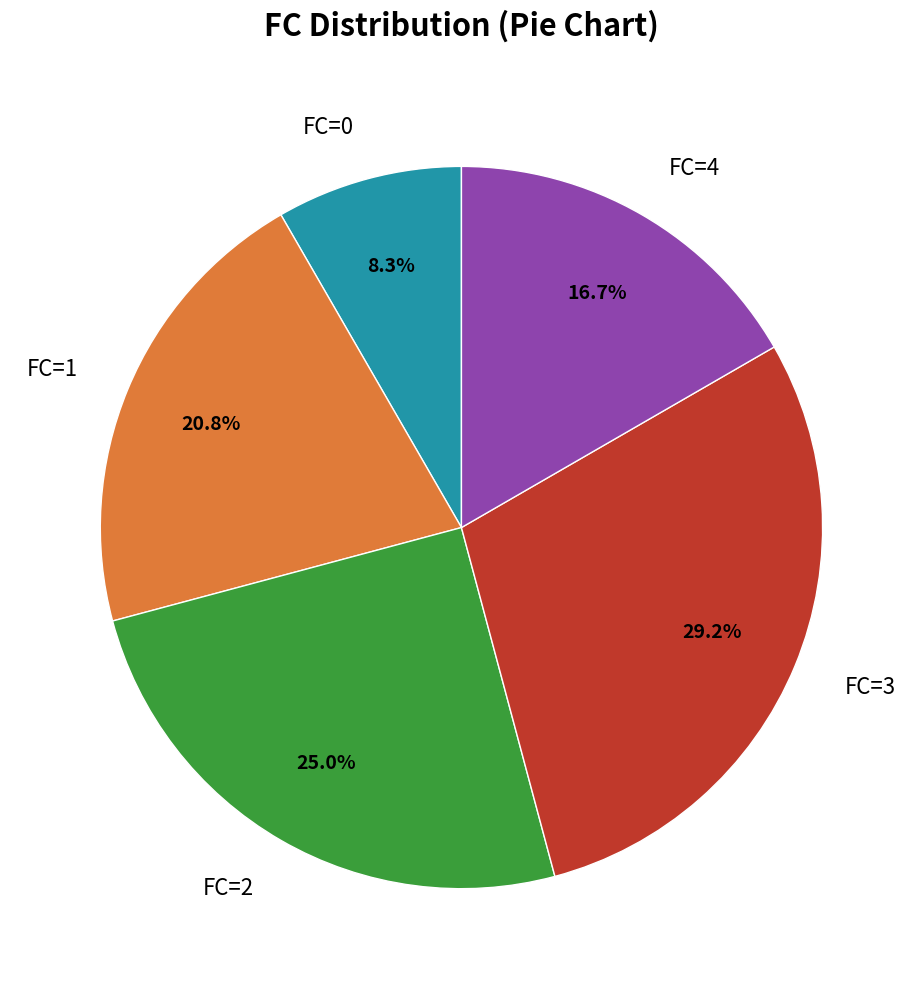

Is FC=2 the majority of the pie?

No